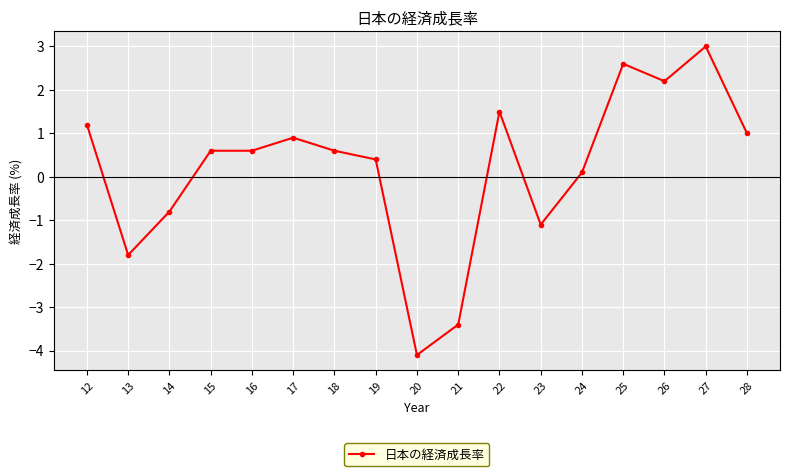

Reading left to right, list all the values displayed in this chart.

12=1.2	13=-1.8	14=-0.8	15=0.6	16=0.6	17=0.9	18=0.6	19=0.4	20=-4.1	21=-3.4	22=1.5	23=-1.1	24=0.1	25=2.6	26=2.2	27=3.0	28=1.0